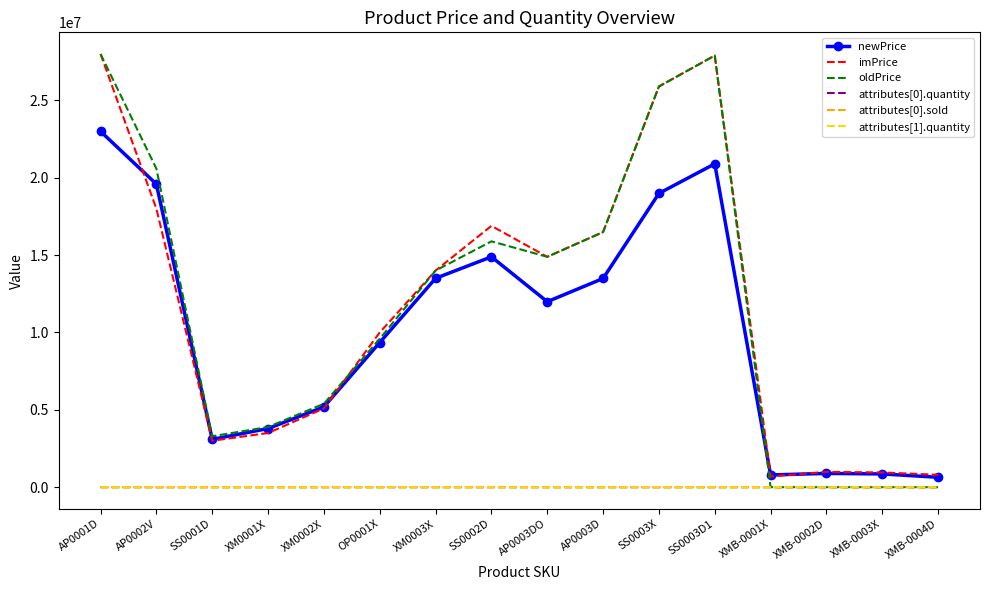

Count the number of categories in the chart.

16